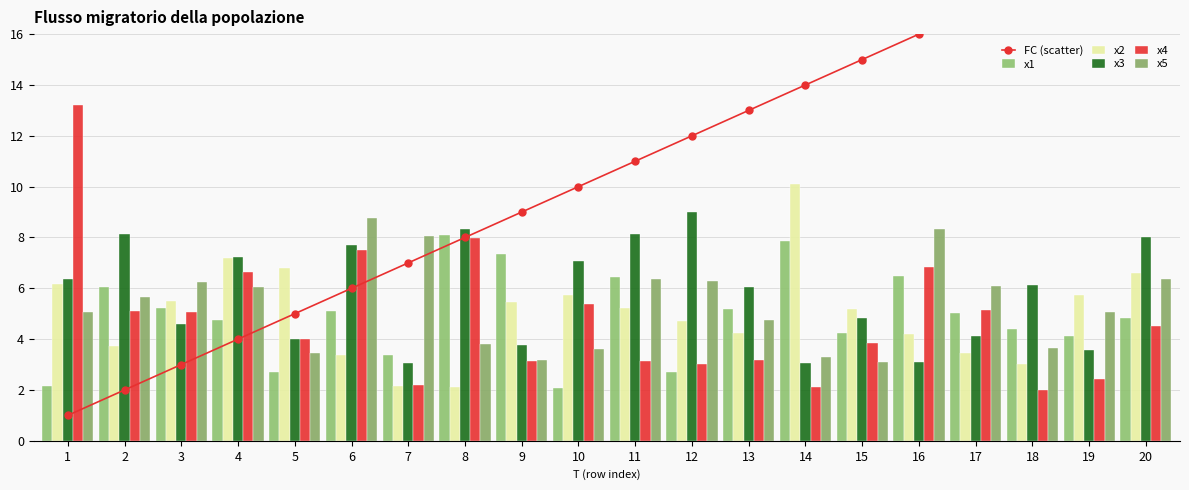

The x2 series shows 2.1 at 8. True or false?

True